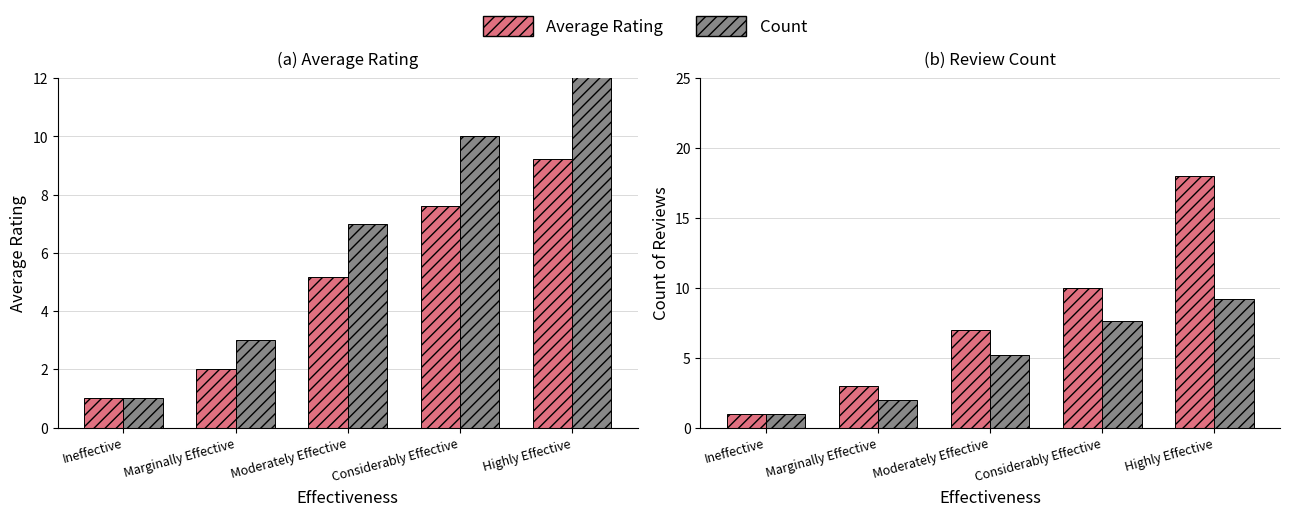

Rank the series by their maximum value, from highest to lowest.

Count, Average Rating